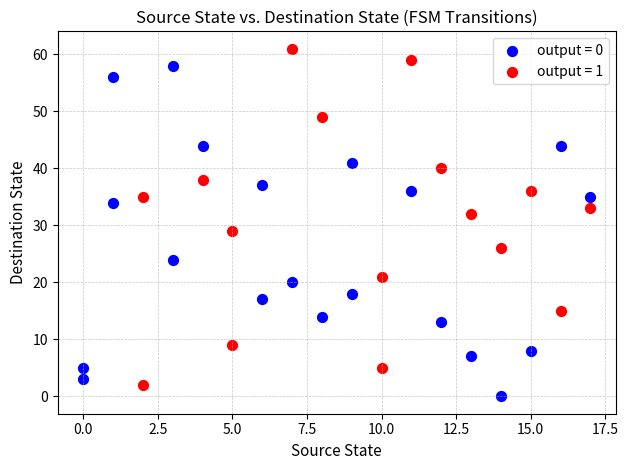

What are all the series names shown in the legend?

output = 0, output = 1